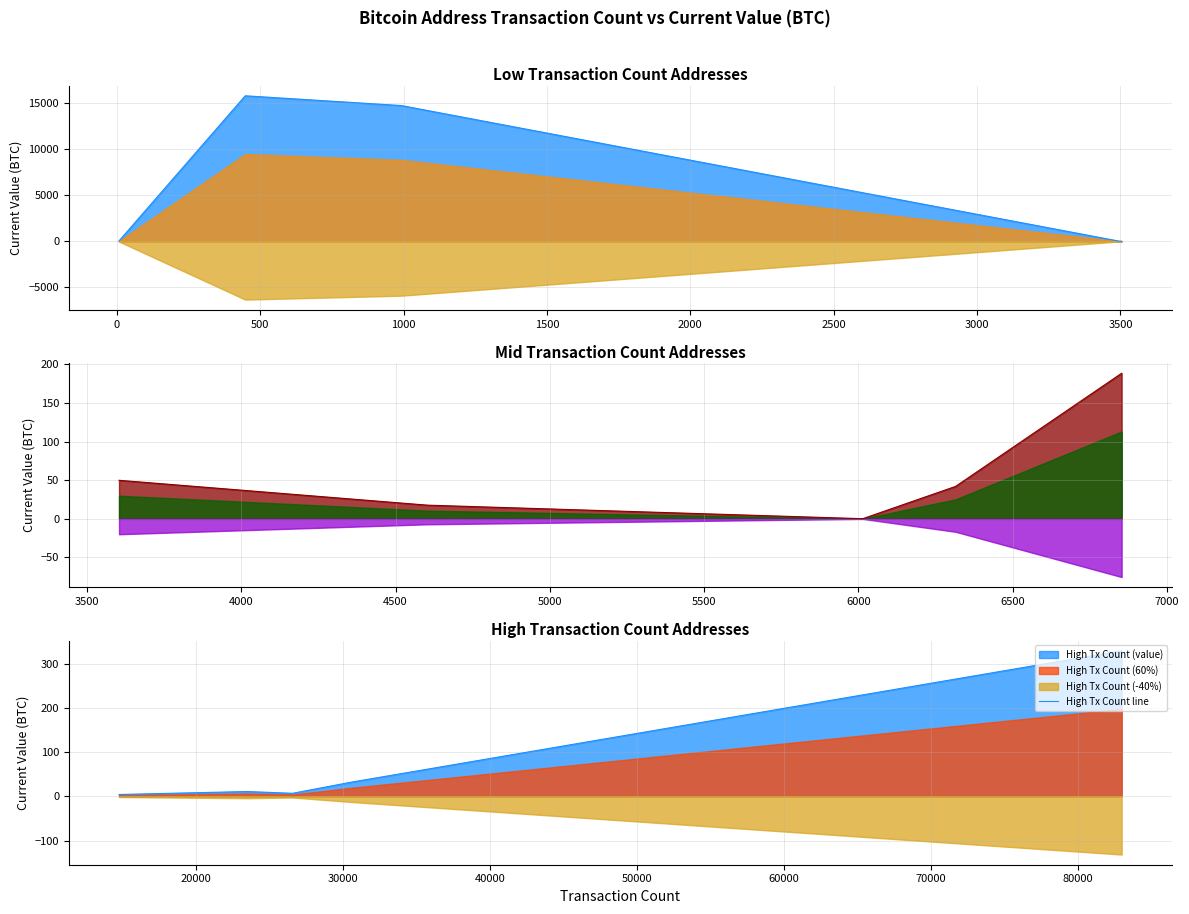

List the series in order of their peak value, highest first.

Low Tx Count line, High Tx Count line, Mid Tx Count line